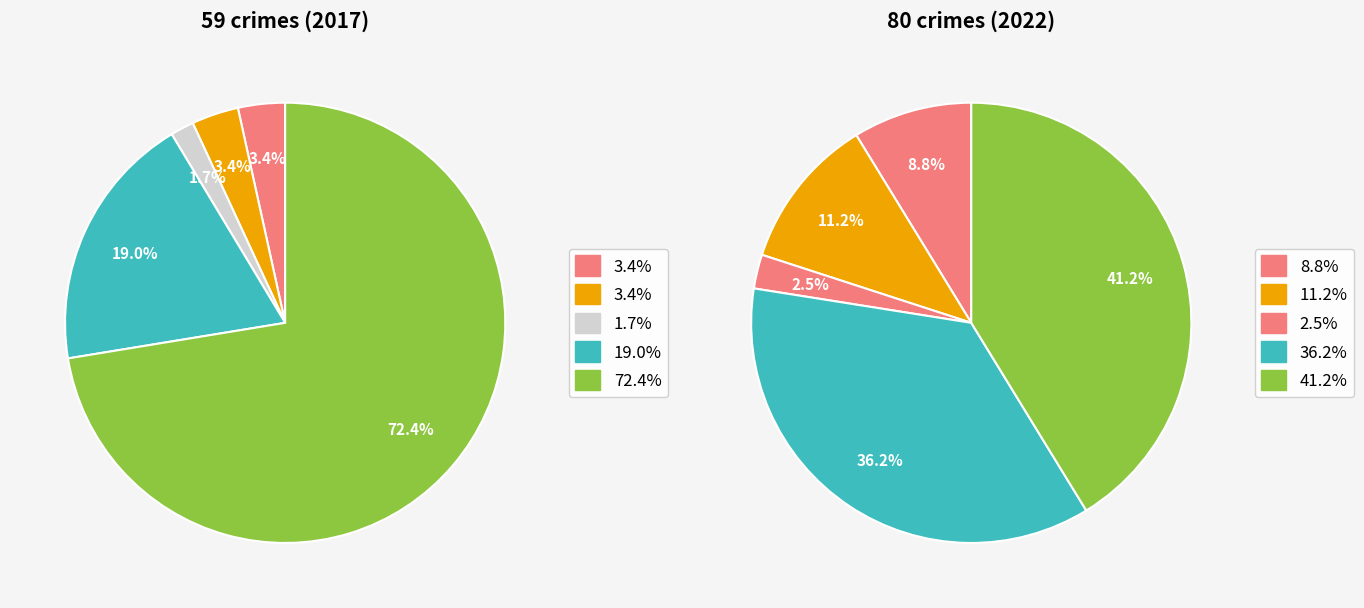

Between 2 and 5, which is larger?

5